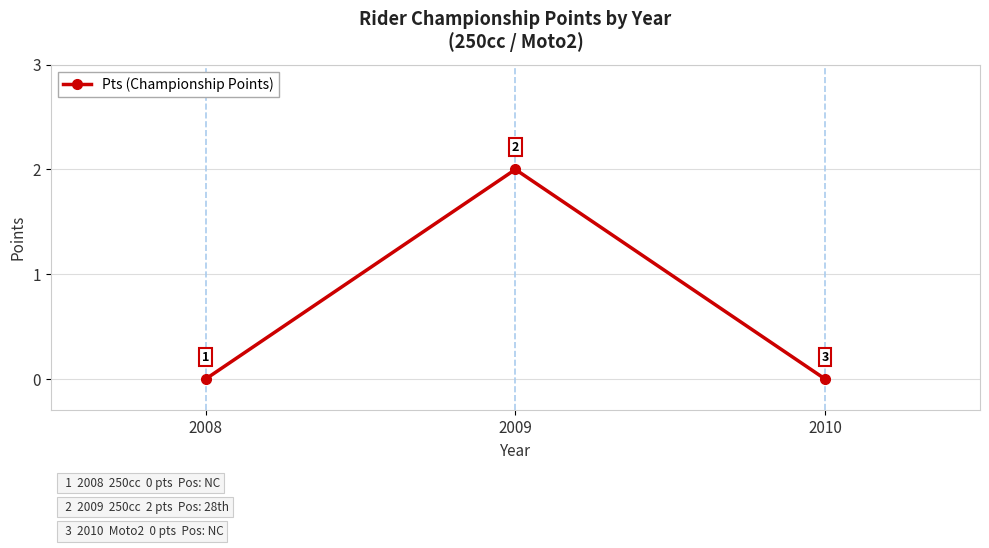

What is the maximum value shown in the chart?

2